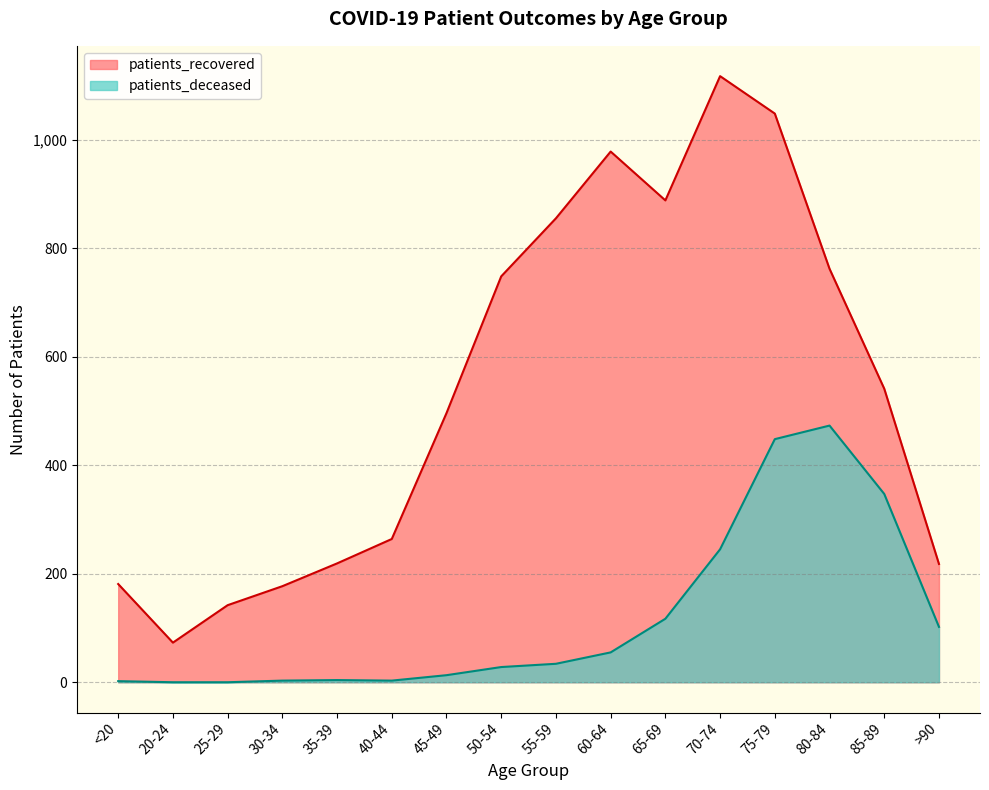

True or false: patients_recovered has more than 1 points higher than both neighbors.

True